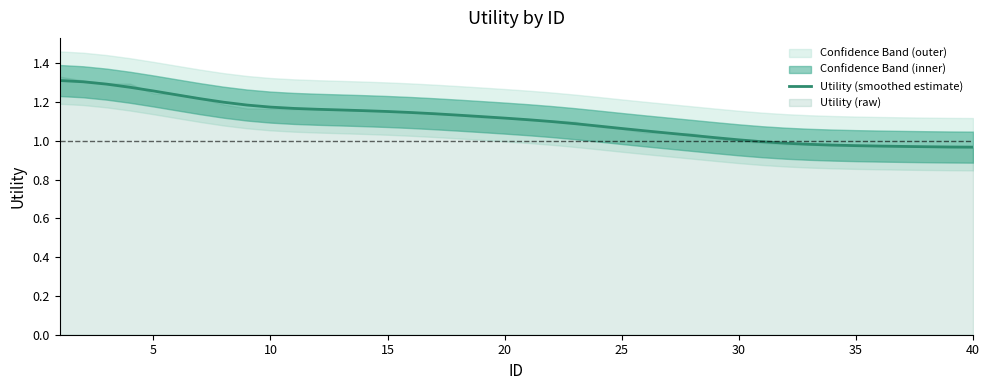

What is the difference between the maximum and minimum values?

0.3